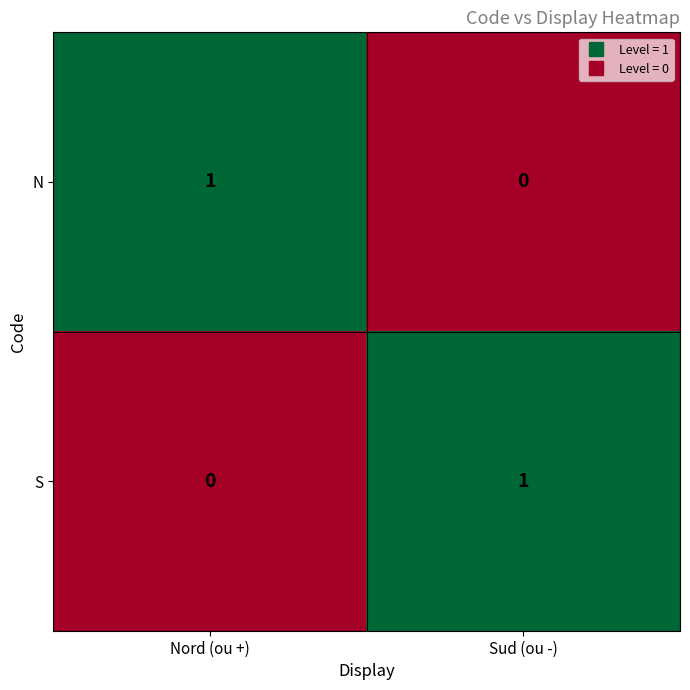

At which label does S reach its minimum?

Nord (ou +)